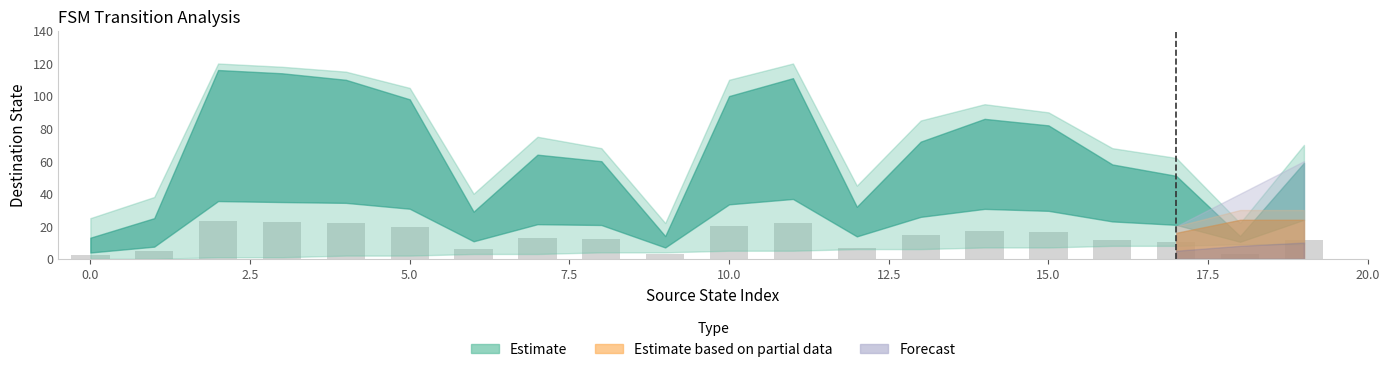

What is the maximum value shown in the chart?

23.2